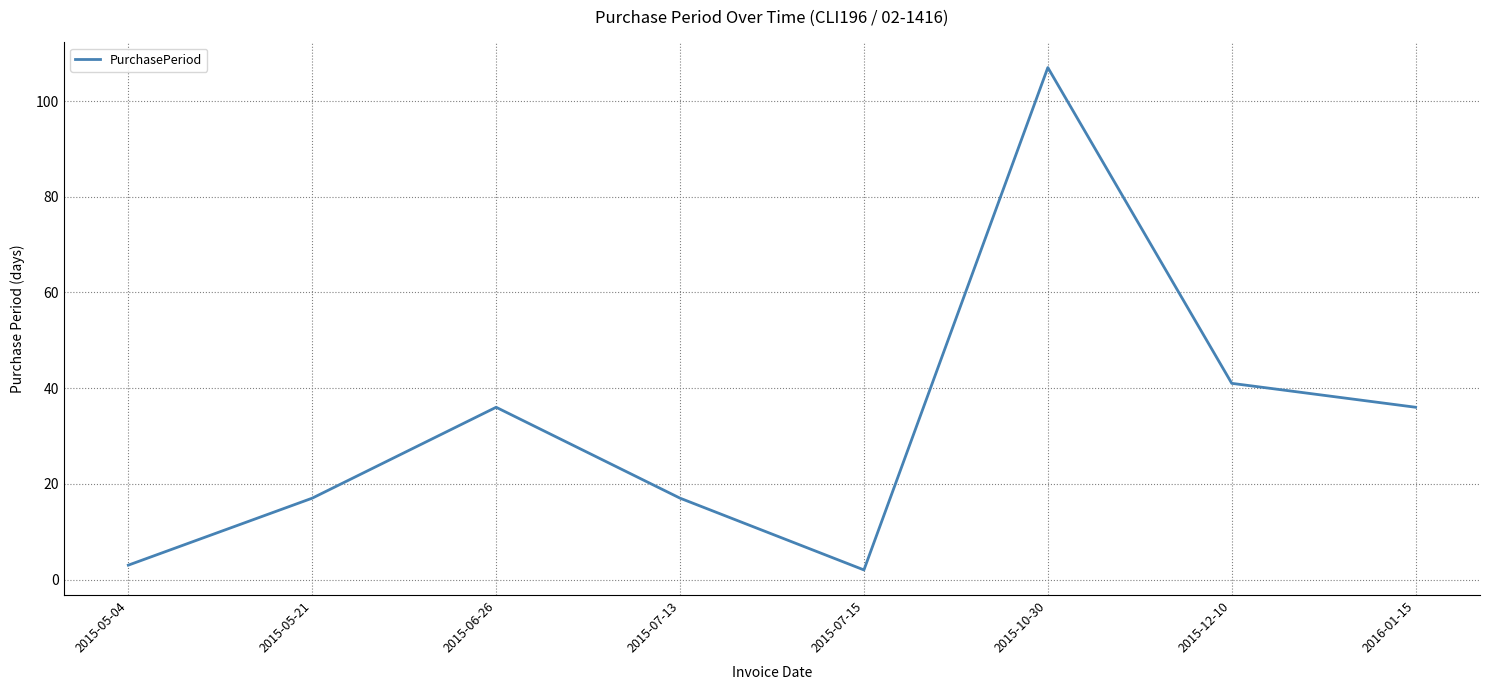

What is the sum of all values?

259